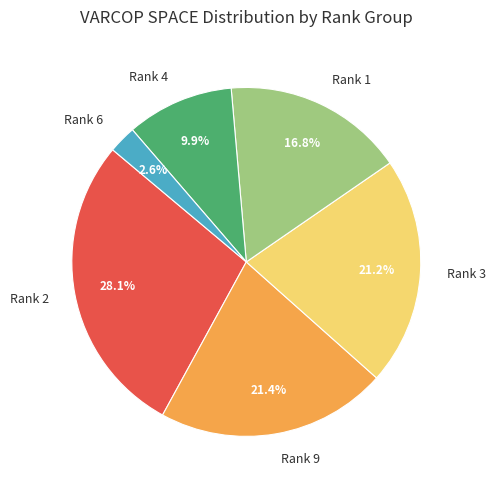

Is there any slice that represents more than half of the pie?

No